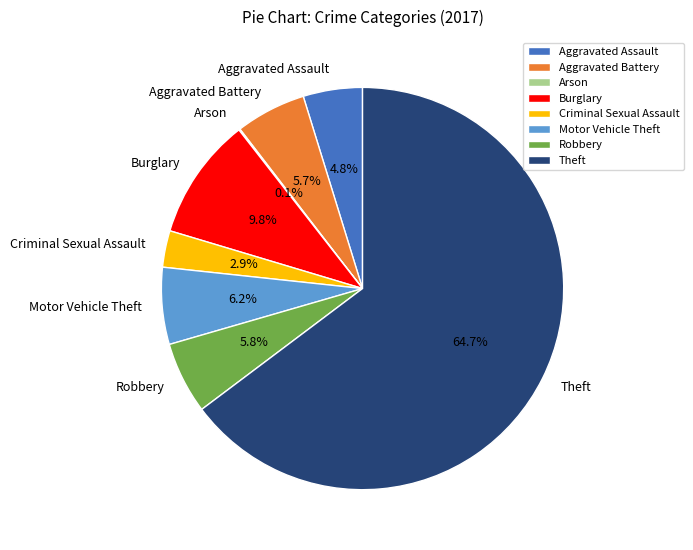

What percentage do Theft and Aggravated Assault together represent?

69.5%